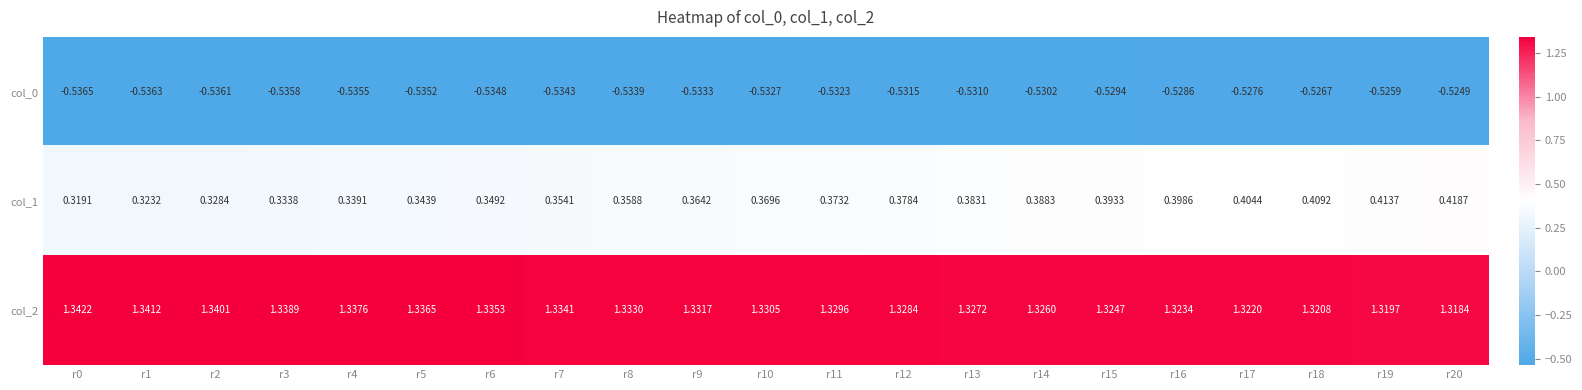

Is the value of col_0 at r9 greater than the value of col_1 at r13?

No